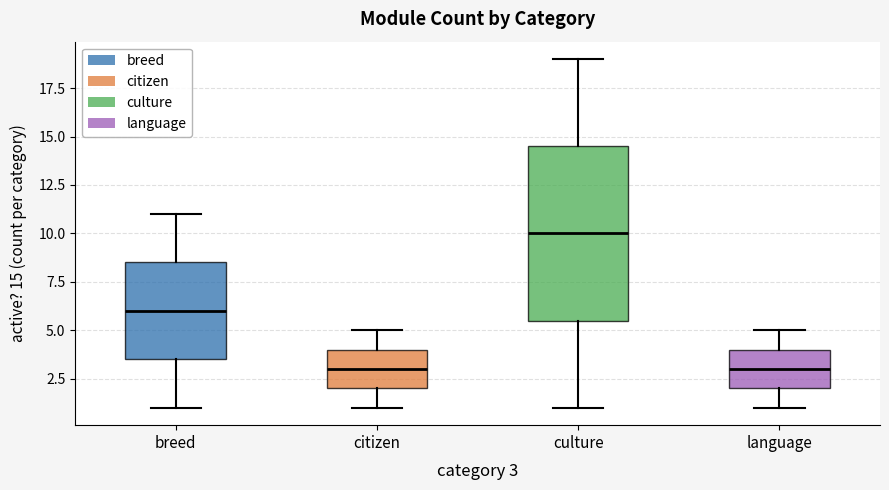

Where is the lower edge of the box for culture on the y-axis? The values are not printed on the chart, so give them approximately, as read against the axis.

5.5